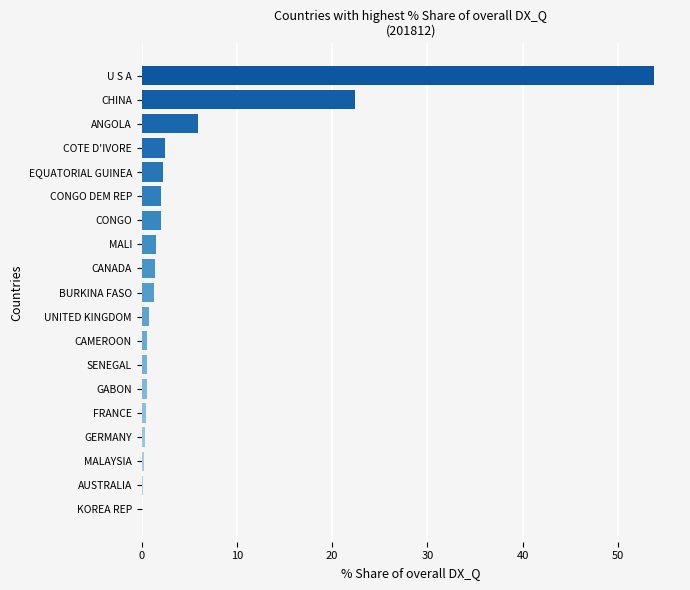

What is the sum of all values?

98.8